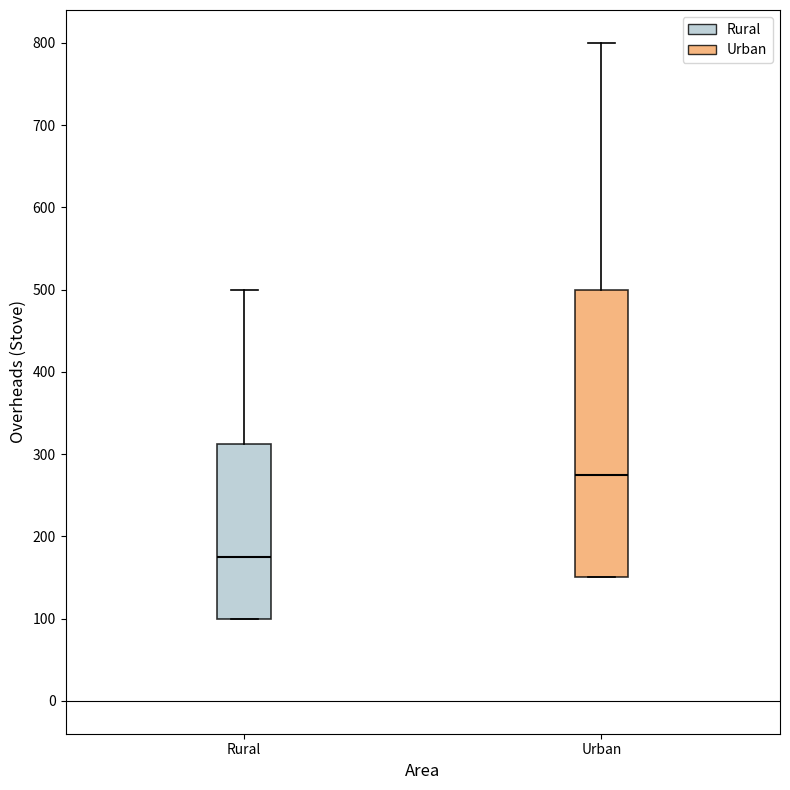

Comparing the boxes themselves (not the whiskers), which one is the tallest?

Urban